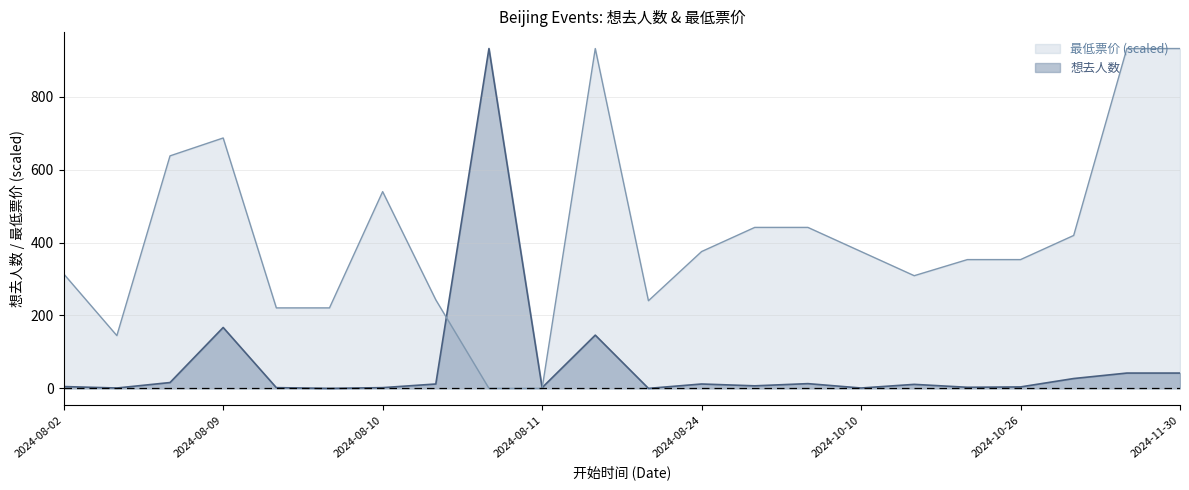

What is the difference between the second highest and second lowest values in the 最低票价 series?

932.0